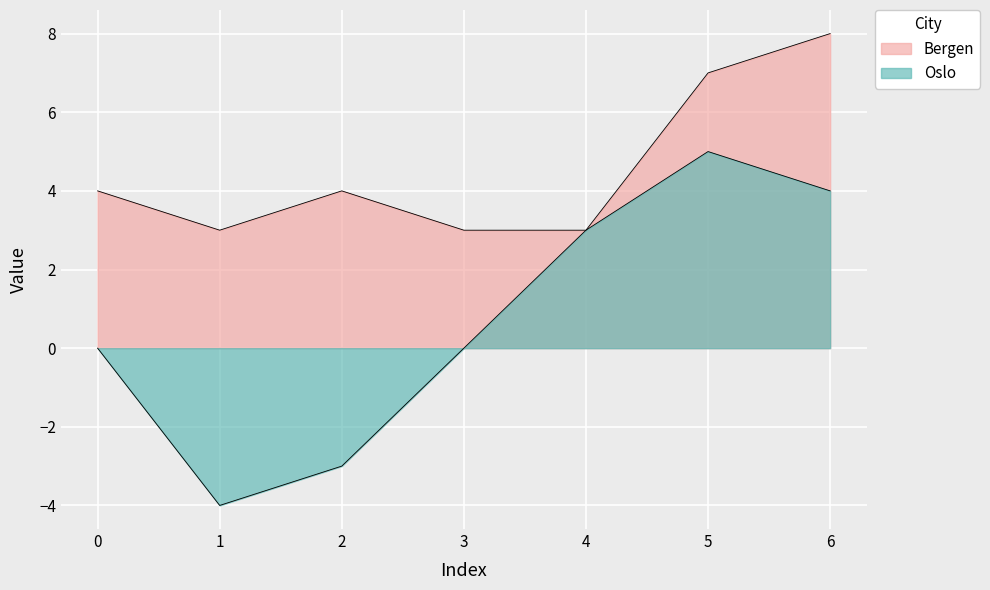

At which category does Bergen reach its first local valley?

1